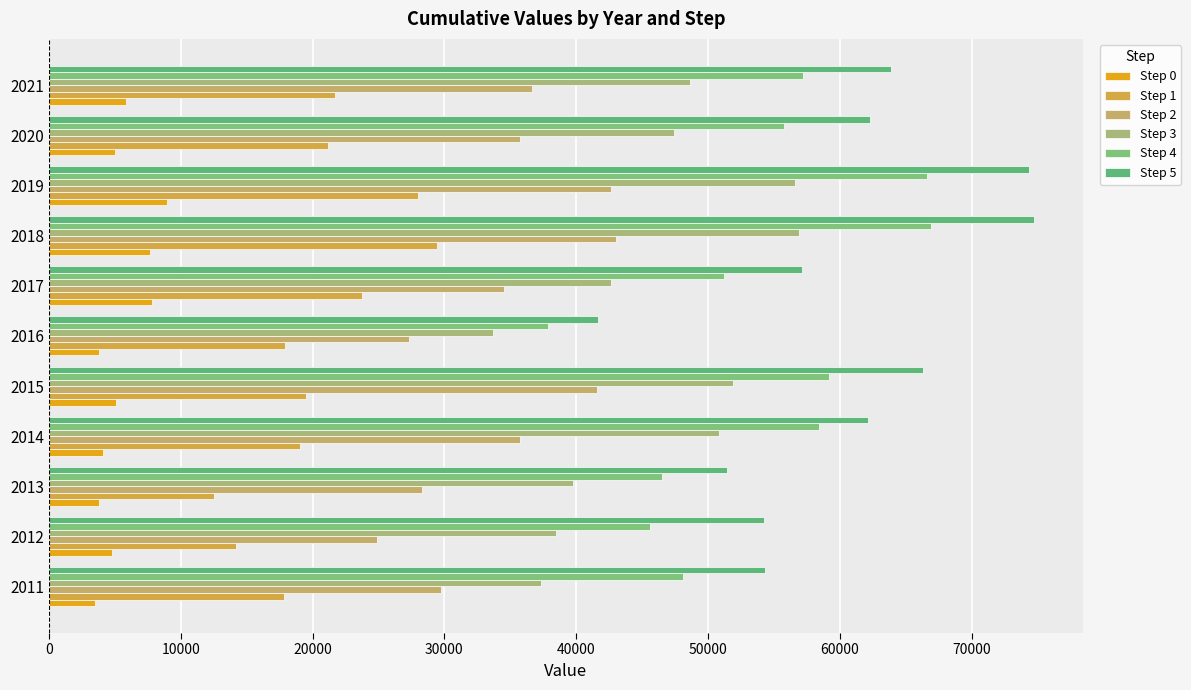

How many data points in Step 0 are less than 4979?

5